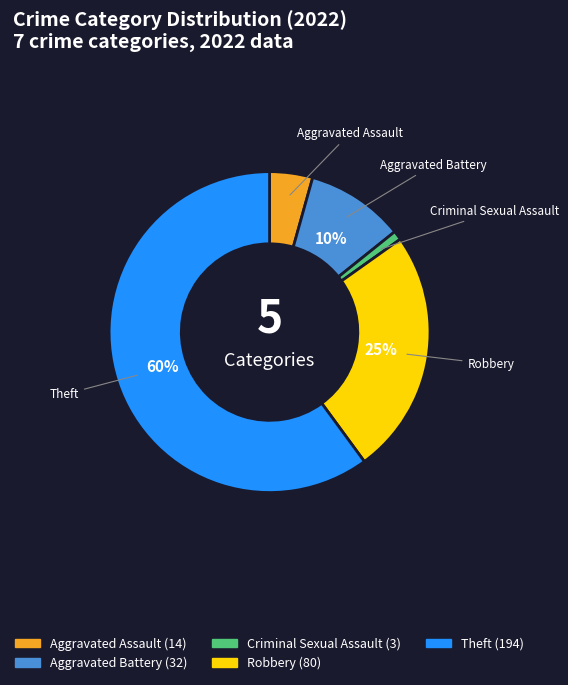

To the nearest percent, what is the average slice percentage?

20%